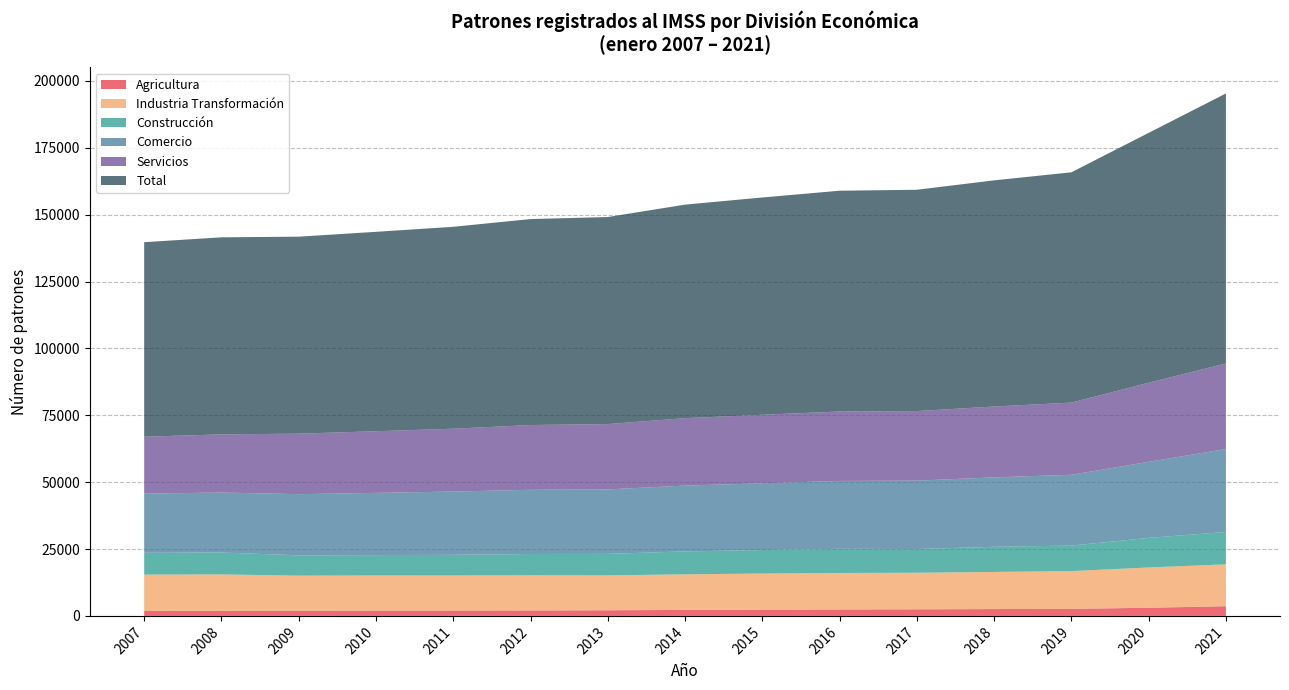

Reading left to right, what are all the values shown in this chart?

Agricultura: 1858	1921	1962	1992	2011	2028	2114	2241	2321	2403	2452	2558	2629	3050	3619
Industria Transformación: 13583	13594	13075	13128	13100	13146	13040	13302	13514	13645	13685	13877	14120	15057	15657
Construcción: 8156	8180	7615	7621	7722	7978	8034	8580	8792	9022	8866	9408	9550	11068	12104
Comercio: 22130	22434	22870	23258	23658	23993	24117	24600	24962	25387	25575	25949	26462	28428	31022
Servicios: 21269	21739	22614	23048	23494	24226	24411	25210	25608	25963	26013	26496	26989	29582	31964
Total: 72730	73677	73647	74555	75496	77000	77415	79838	81244	82549	82734	84559	86101	93414	100963